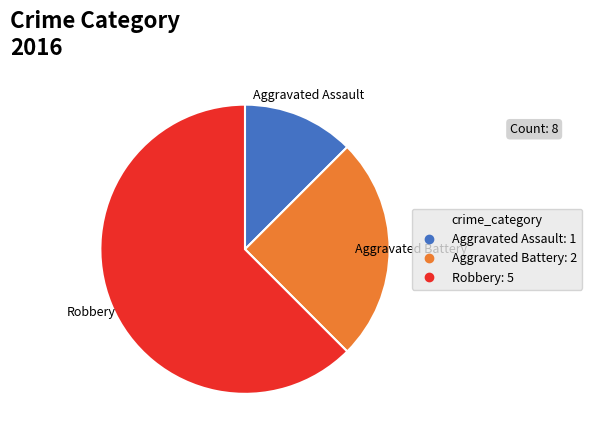

Which slice represents more than half of the pie?

Robbery